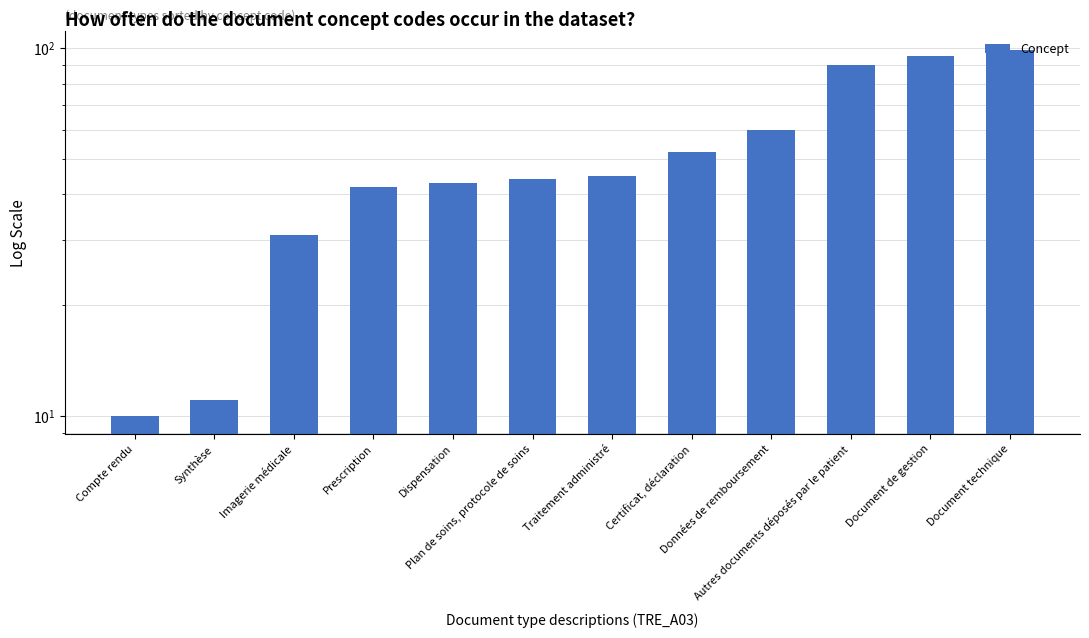

What is the label of the 12th bar from the right?

Compte rendu